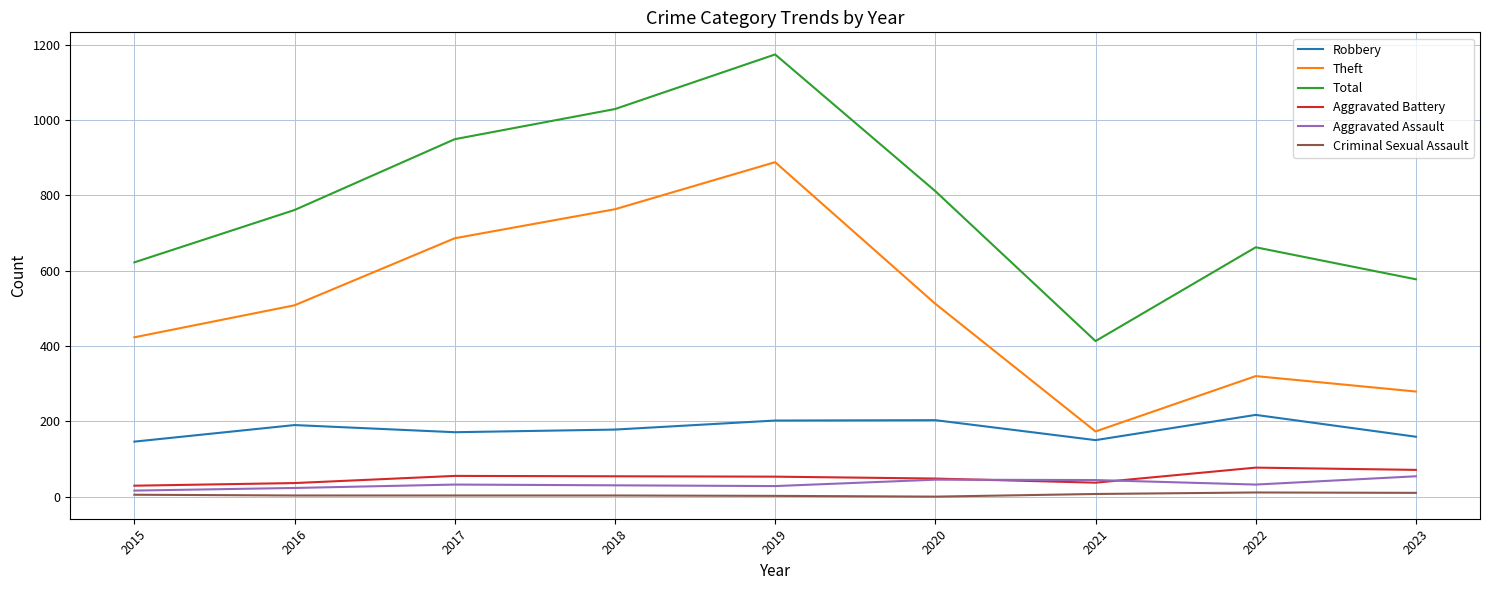

What is the total value across all series at 2023?

1150